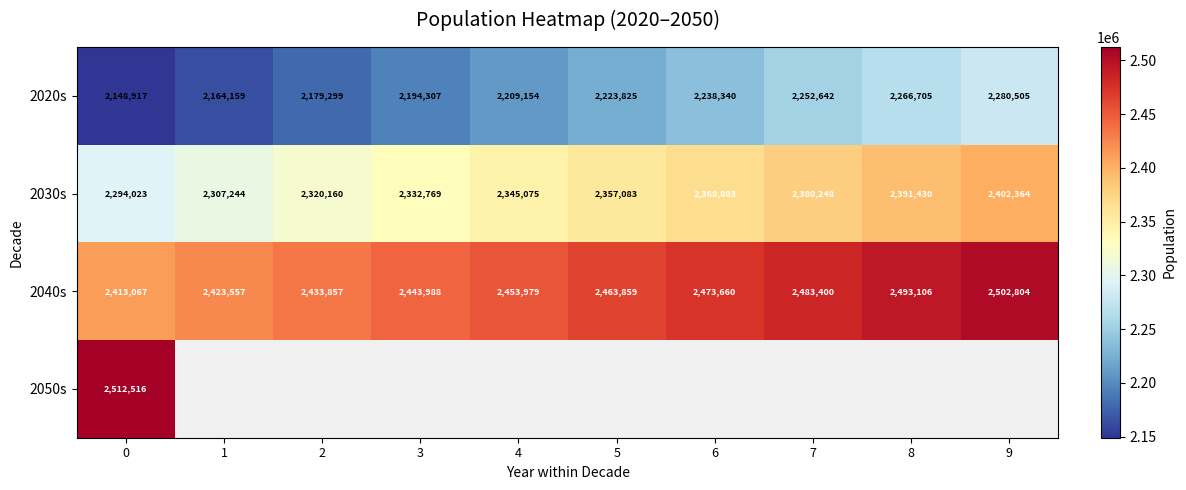

How many 2020s values are between 2179299 and 2252642?

6